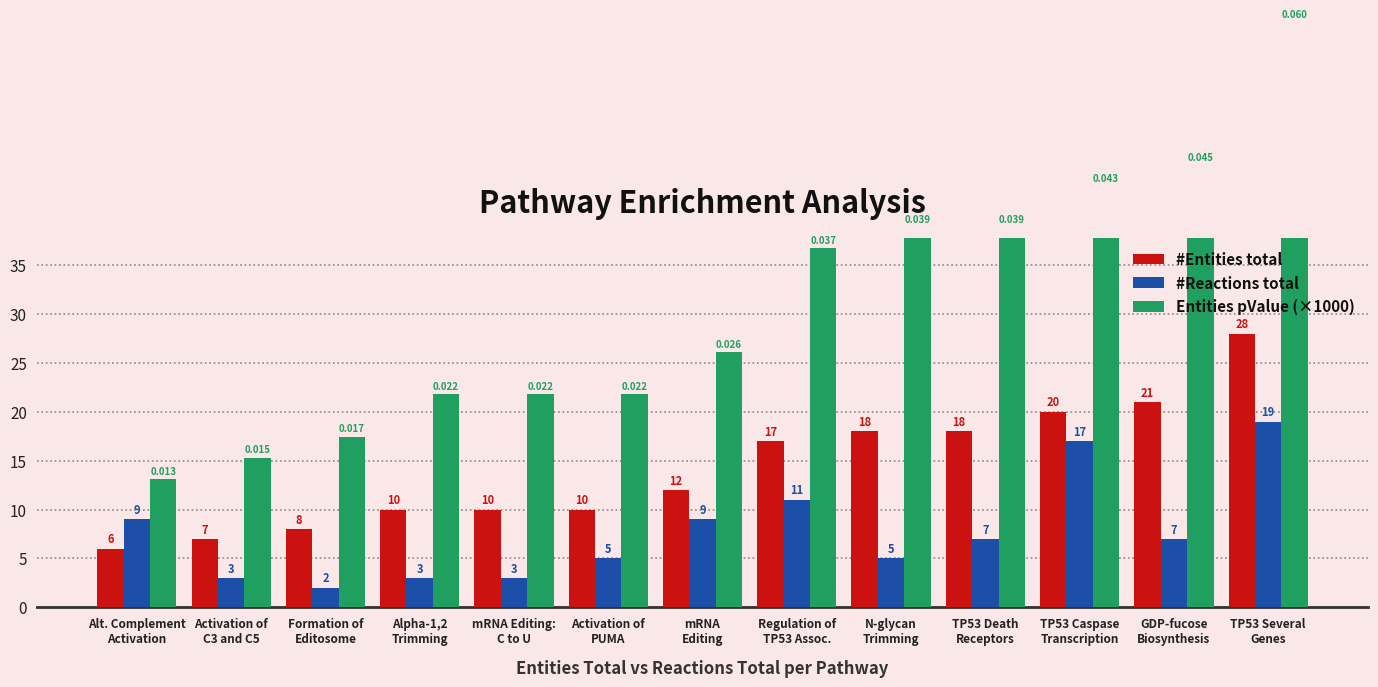

Which has a higher value, Alpha-1,2
Trimming or TP53 Caspase
Transcription?

TP53 Caspase
Transcription